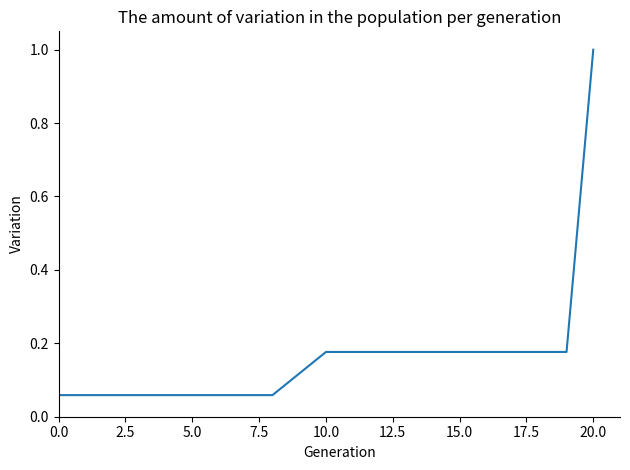

What is the difference between the maximum and minimum values?

0.9